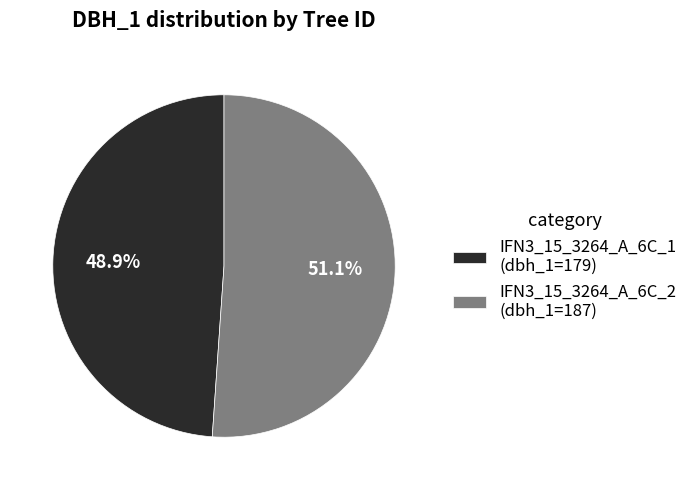

Is there any slice that represents more than half of the pie?

Yes